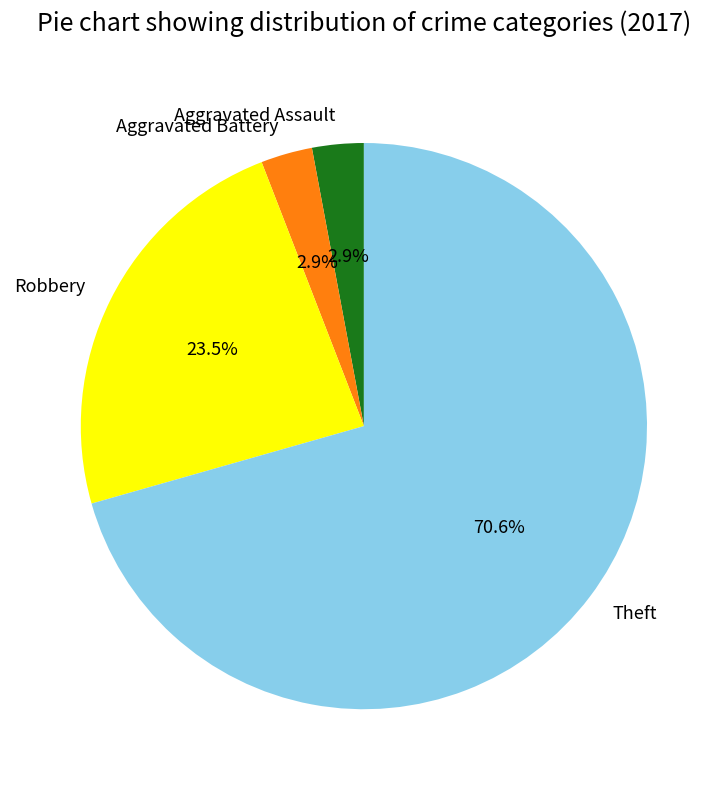

Which category has the biggest portion of the pie?

Theft